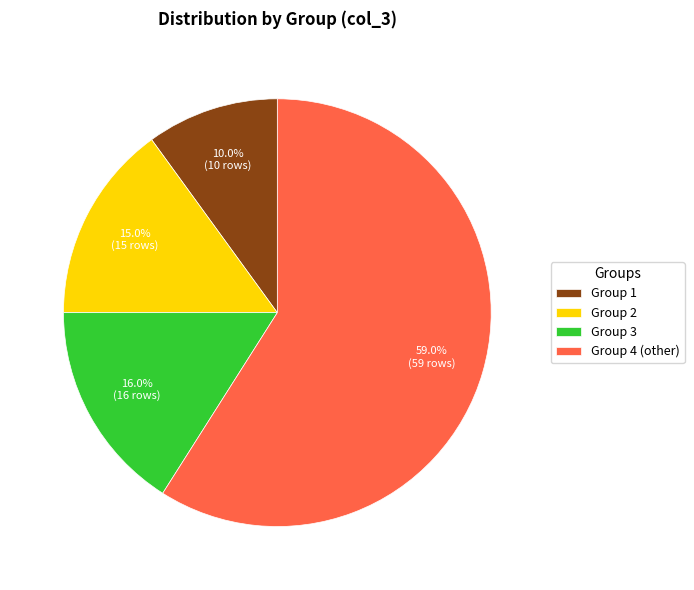

What is the largest slice in the pie chart?

Group 4 (other)